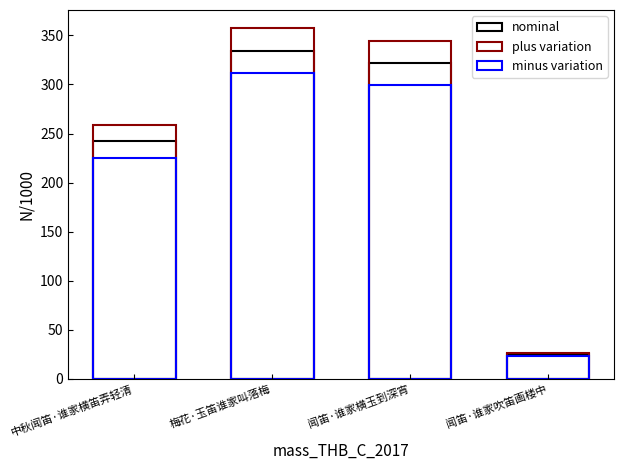

What is the difference between the highest and lowest values at 中秋闻笛·谁家横笛弄轻清?

33.9